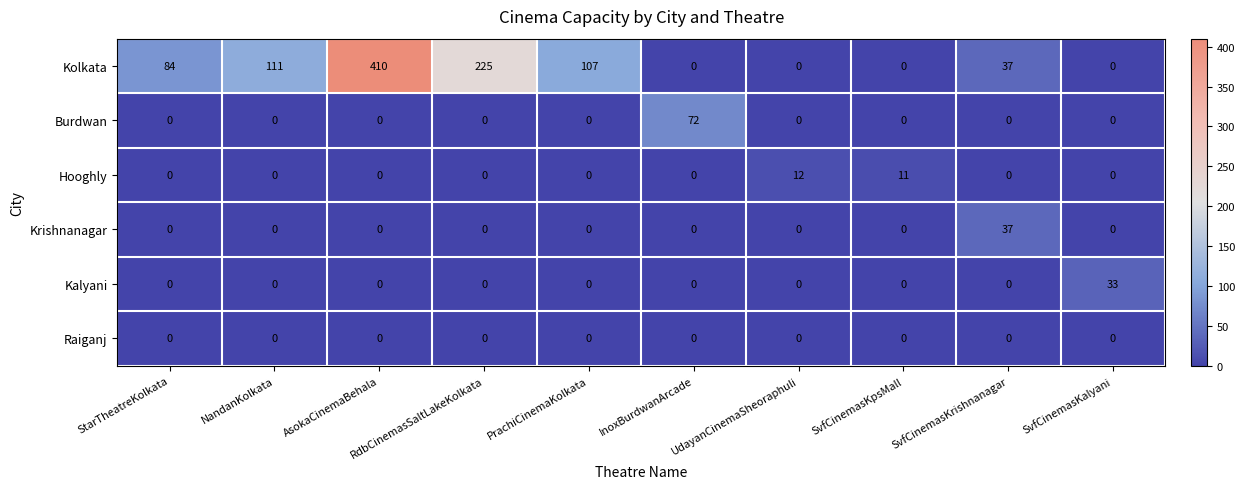

What is the spread (max minus min) of values at PrachiCinemaKolkata?

107